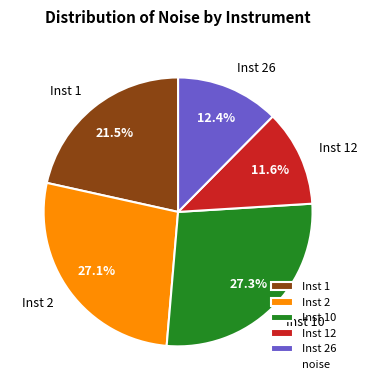

The Inst 26 slice represents 1% of the pie. True or false?

False